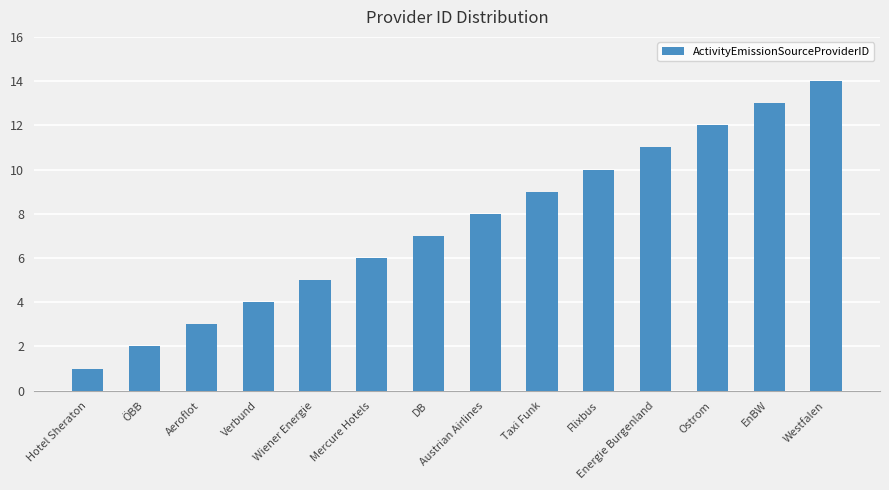

What is the label of the 2nd bar from the left?

ÖBB